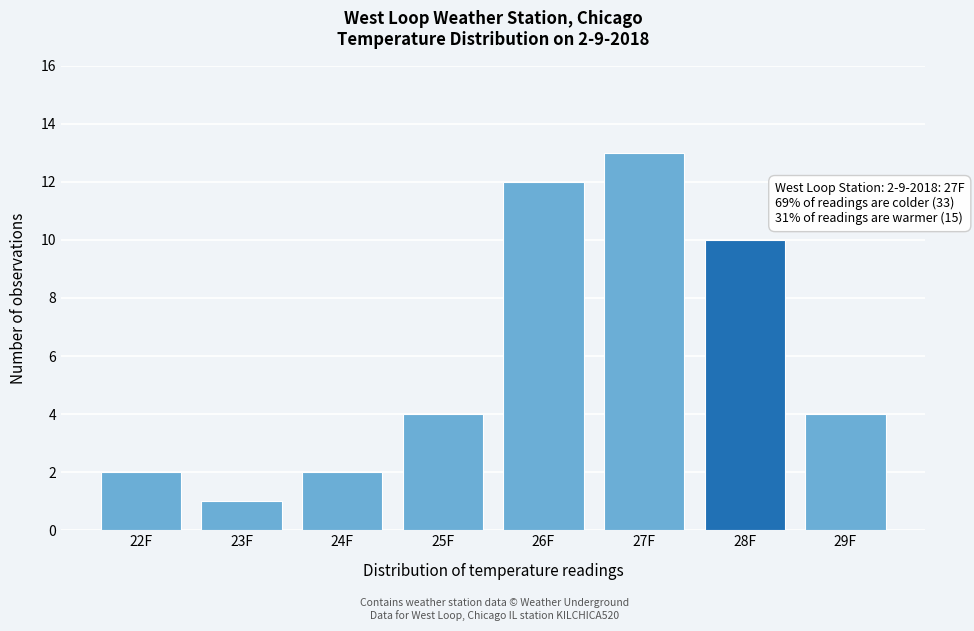

Reading left to right, what are all the values shown in this chart?

2	1	2	4	12	13	10	4